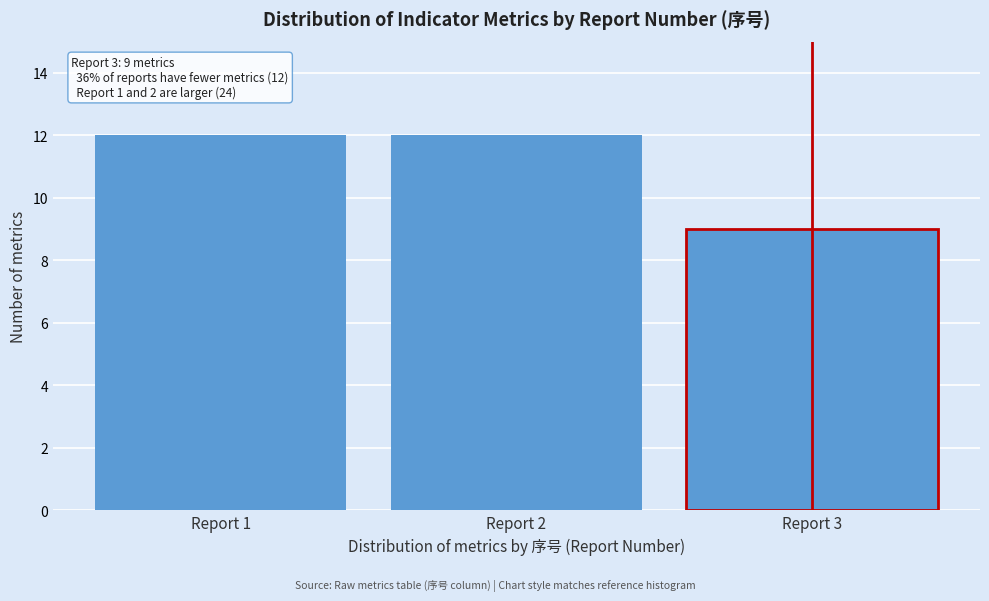

Reading left to right, extract all data points from this chart.

12	12	9